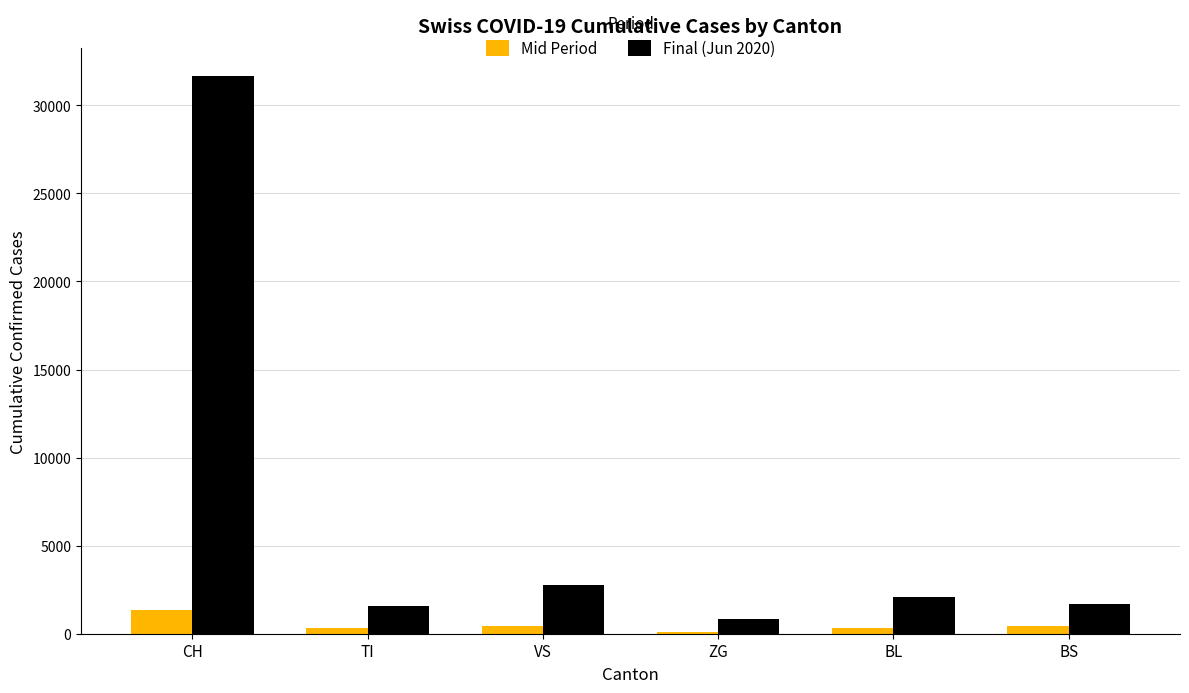

True or false: Final (Jun 2020) has a value of 51204 at CH.

False